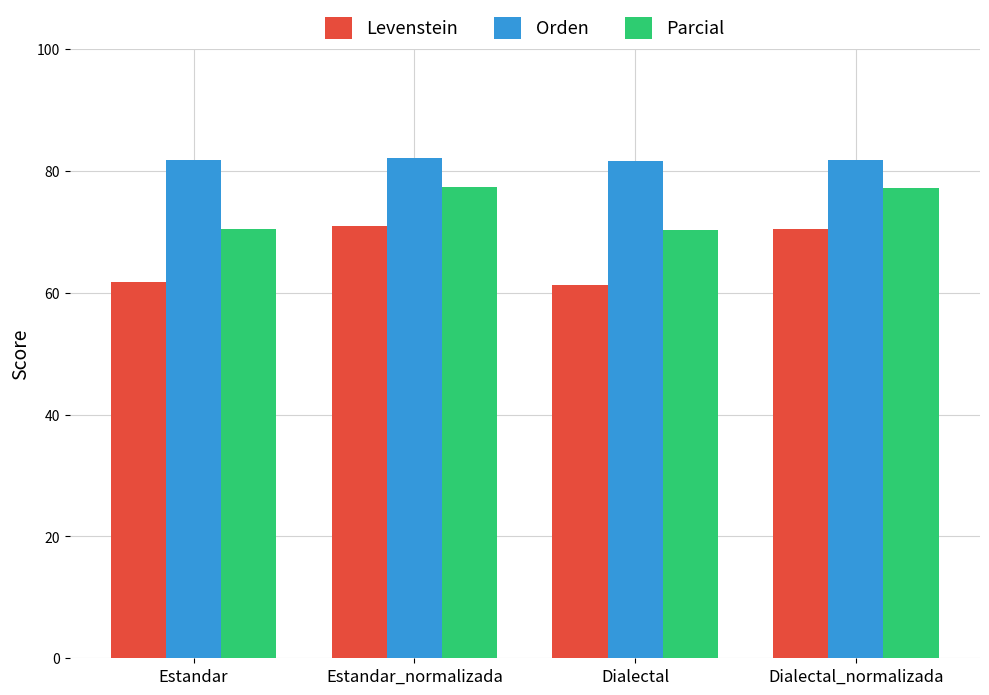

How many series are shown in this chart?

3